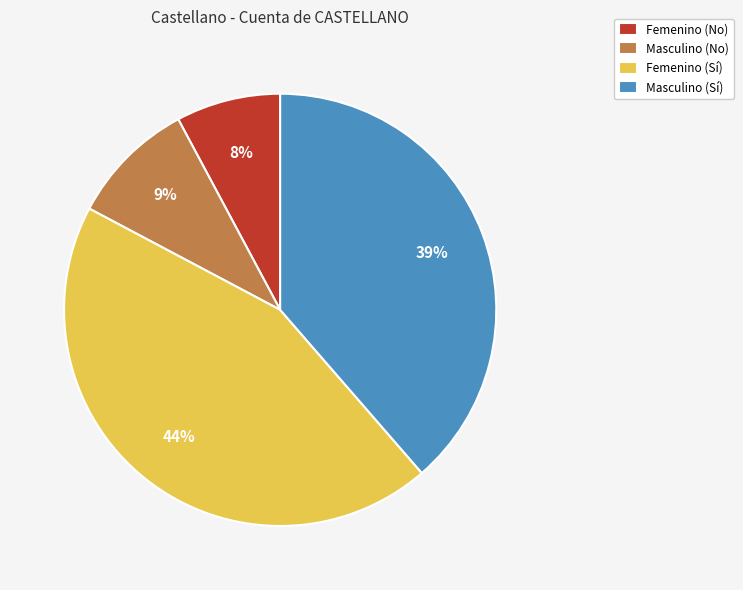

Count the number of slices in the pie.

4